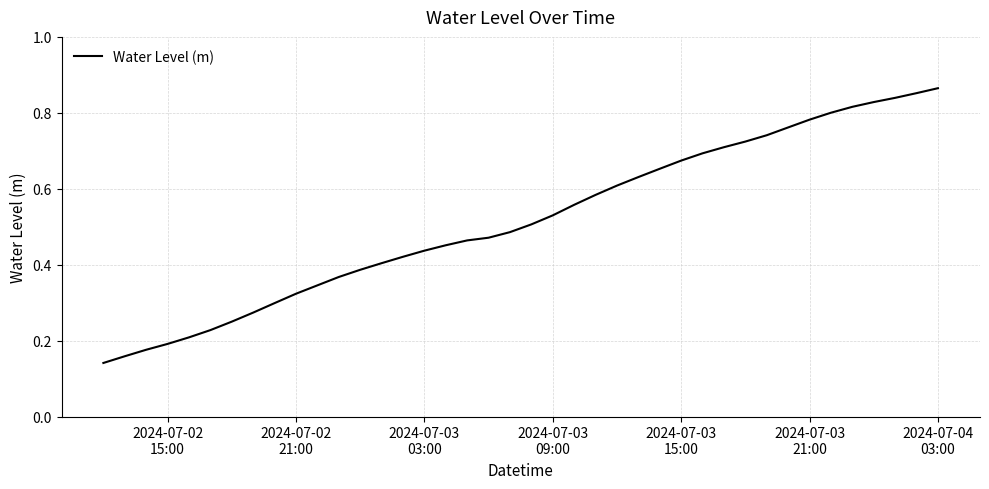

Reading left to right, what are all the values shown in this chart?

0.1	0.2	0.2	0.2	0.2	0.2	0.2	0.3	0.3	0.3	0.3	0.4	0.4	0.4	0.4	0.4	0.5	0.5	0.5	0.5	0.5	0.5	0.6	0.6	0.6	0.6	0.7	0.7	0.7	0.7	0.7	0.7	0.8	0.8	0.8	0.8	0.8	0.8	0.9	0.9